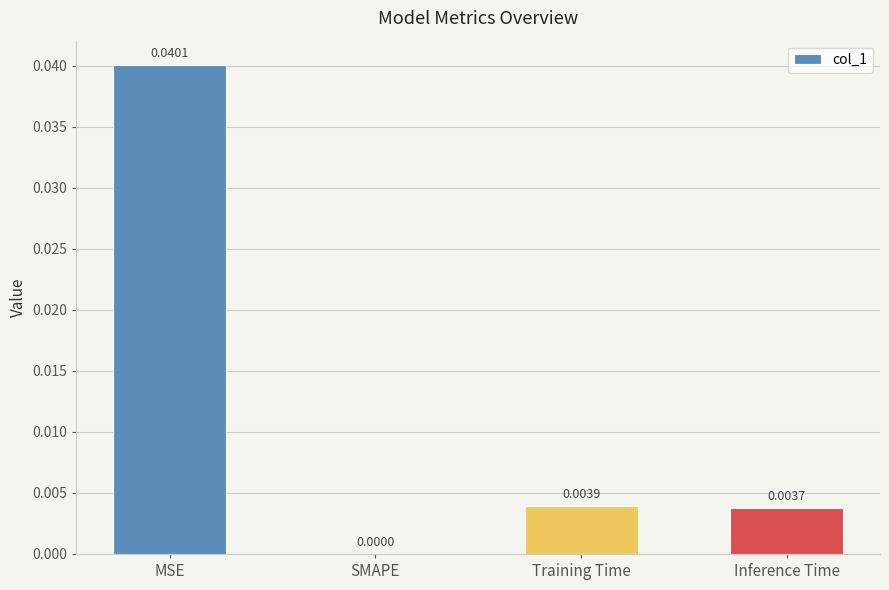

Are the bars horizontal?

No